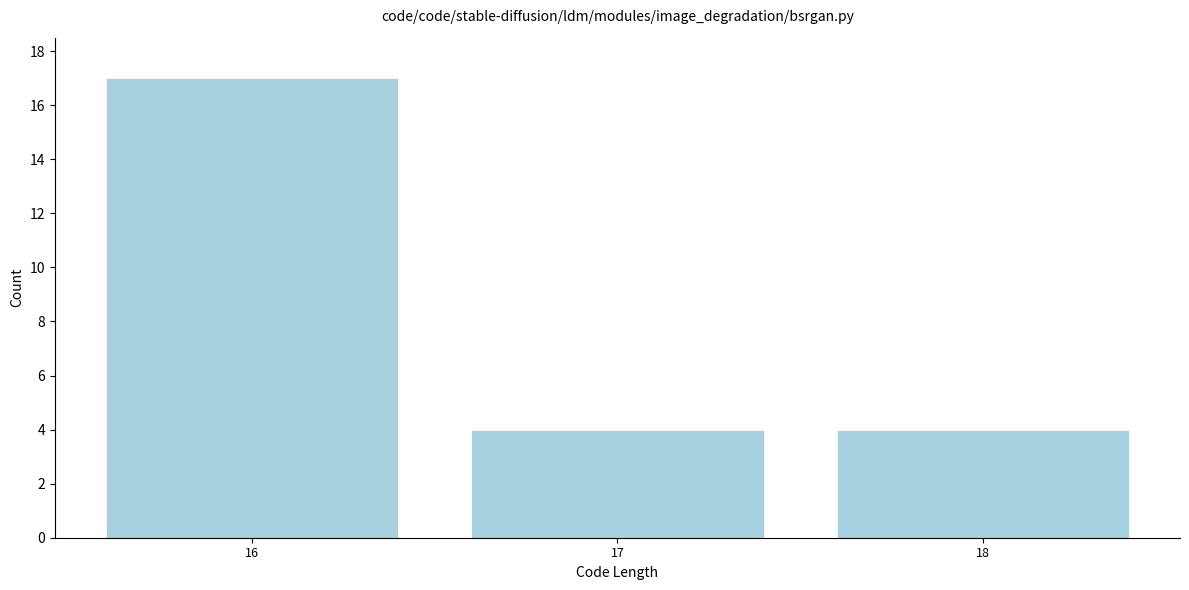

Reading left to right, what are all the values shown in this chart?

16=17	17=4	18=4